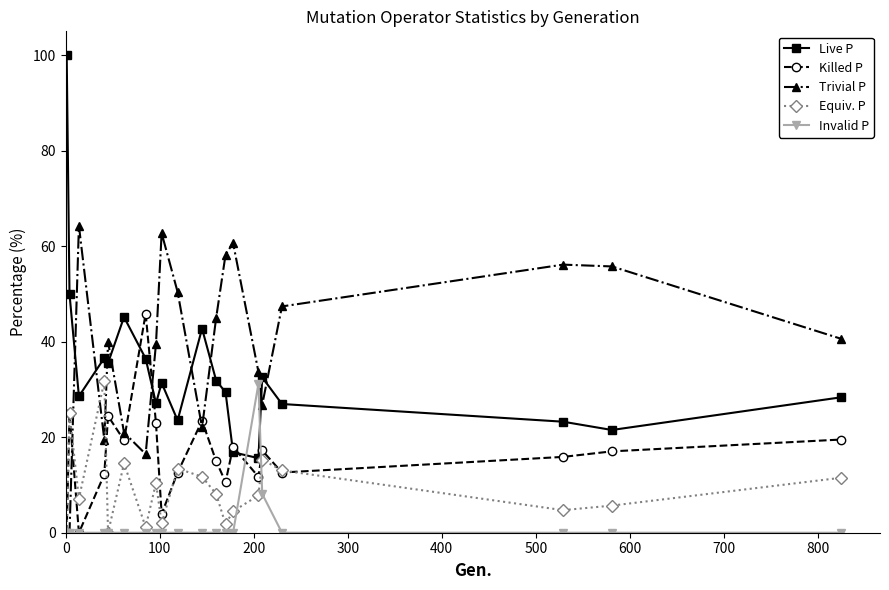

Which series has the largest range (max minus min)?

Live P